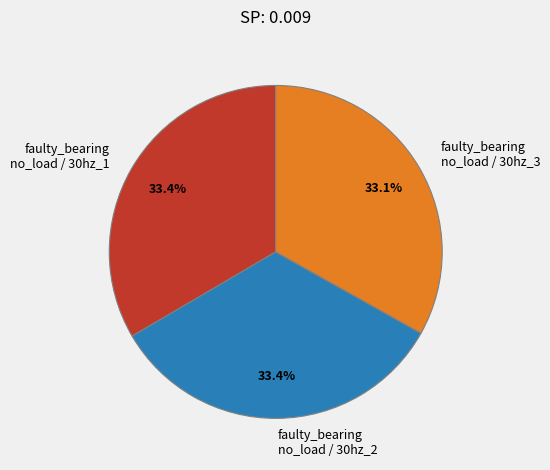

What is the ratio of the value at faulty_bearing no_load / 30hz_2 to the value at faulty_bearing no_load / 30hz_3?

1.0